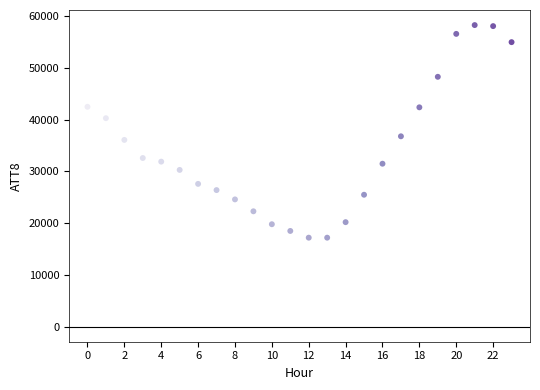

What Y value in the scatter plot is closest to 37750?

36800